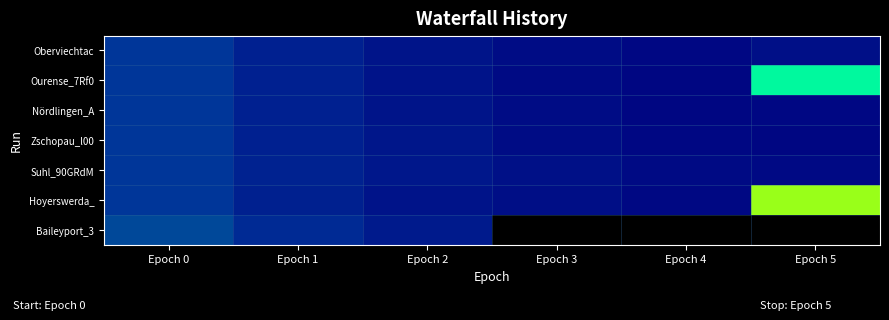

How many data points does each series have?

6